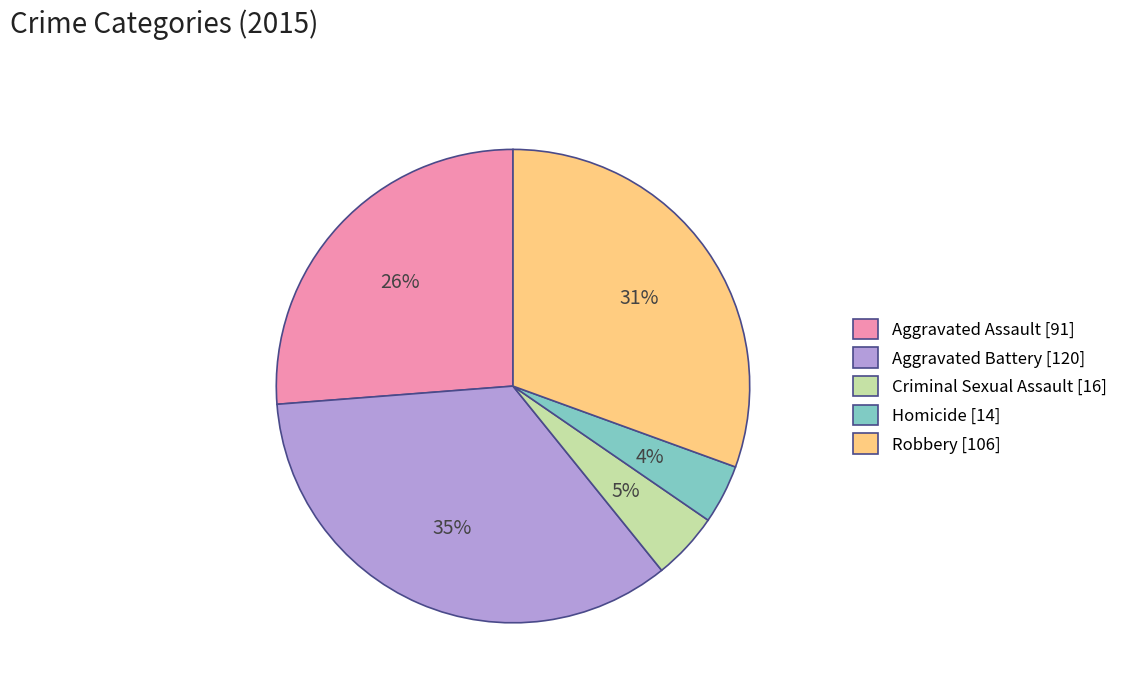

The Criminal Sexual Assault slice represents 5% of the pie. True or false?

True